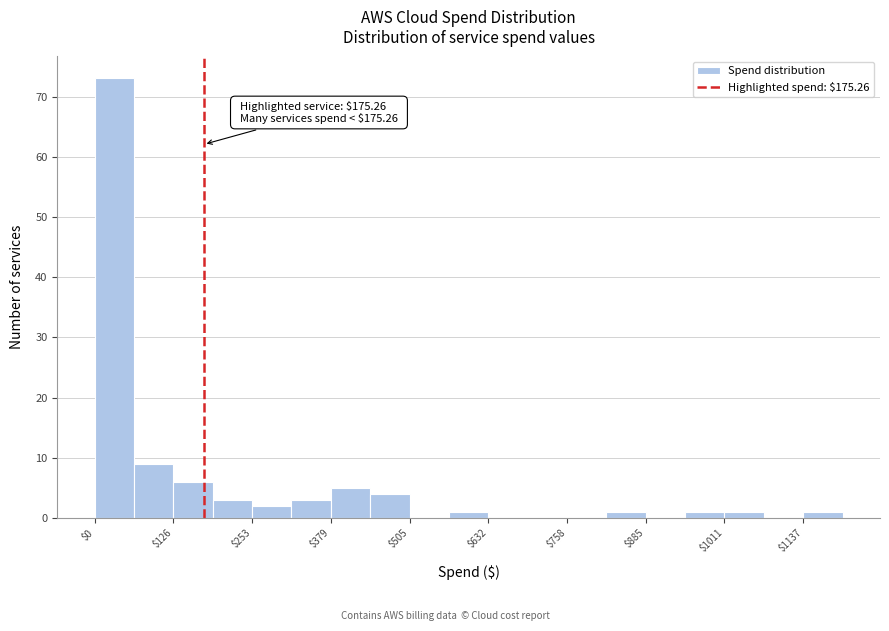

Around what value on the x-axis is the tallest bar? Give the approximate position of its centre, as read against the axis.

40